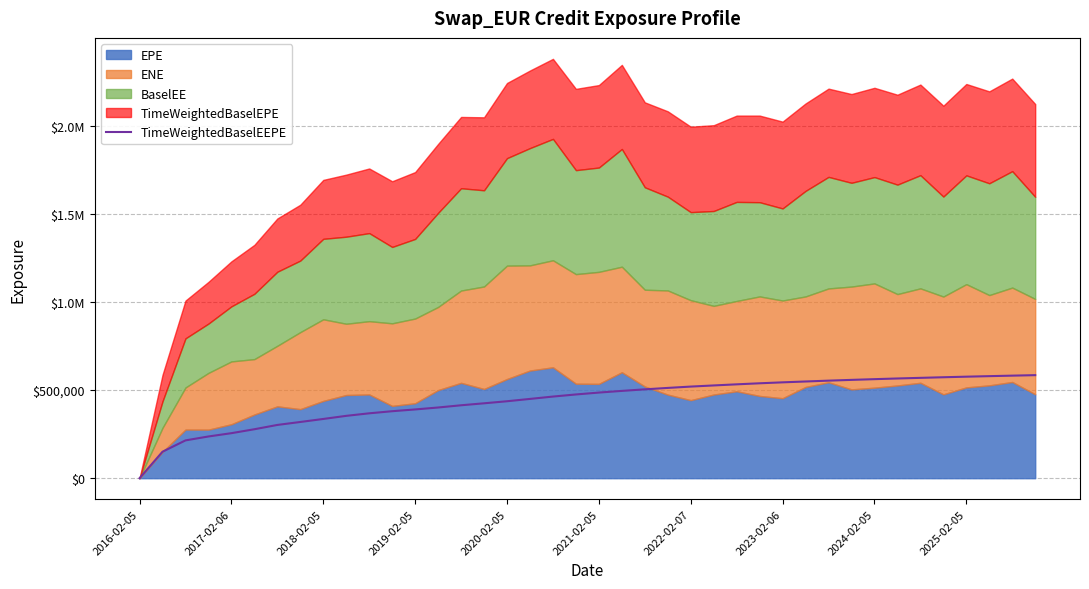

Approximately how many times larger is the value at 2018-02-05 compared to 27?

0.4